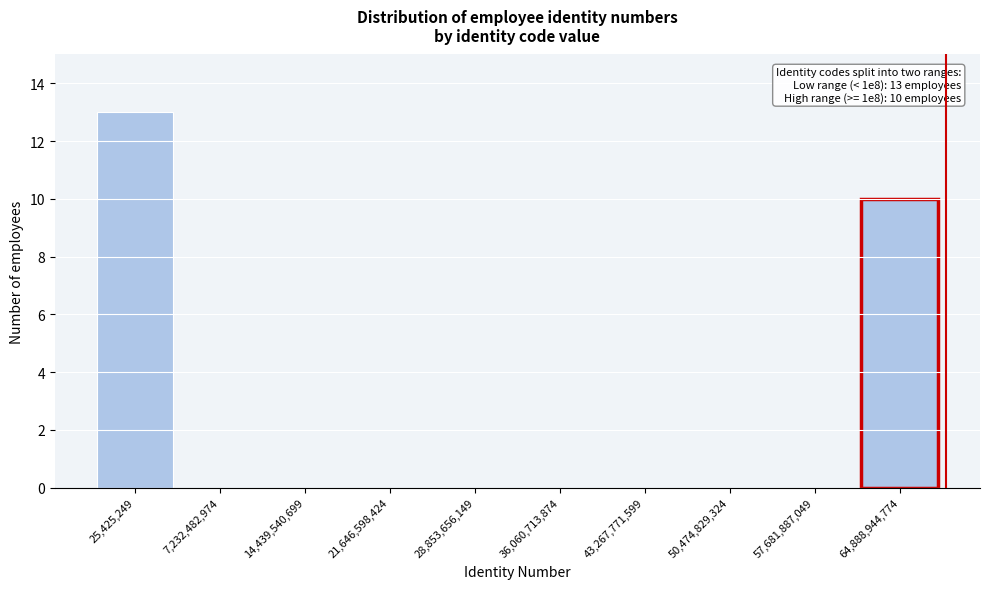

Reading left to right, what are all the values shown in this chart?

25,425,249=13	7,232,482,974=0	14,439,540,699=0	21,646,598,424=0	28,853,656,149=0	36,060,713,874=0	43,267,771,599=0	50,474,829,324=0	57,681,887,049=0	64,888,944,774=10